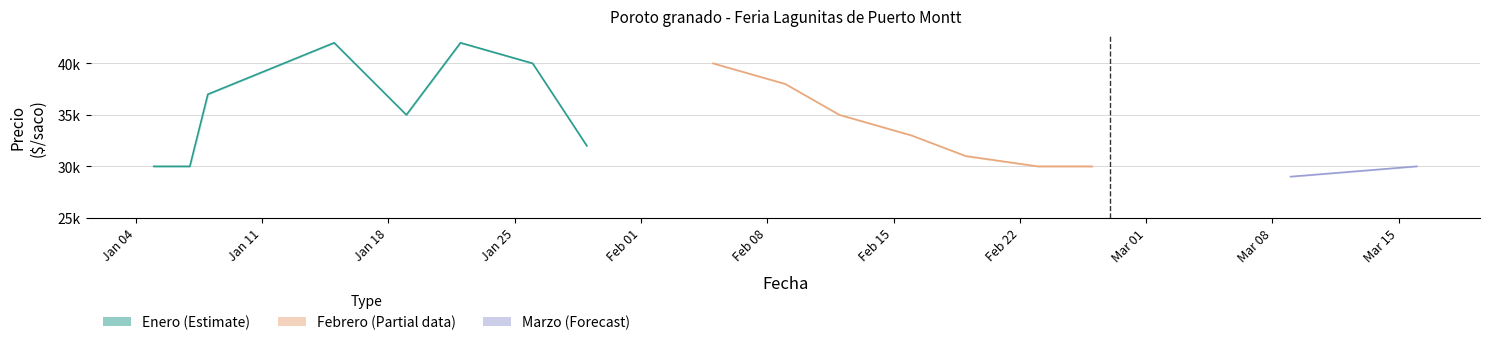

Count the number of categories in the chart.

9